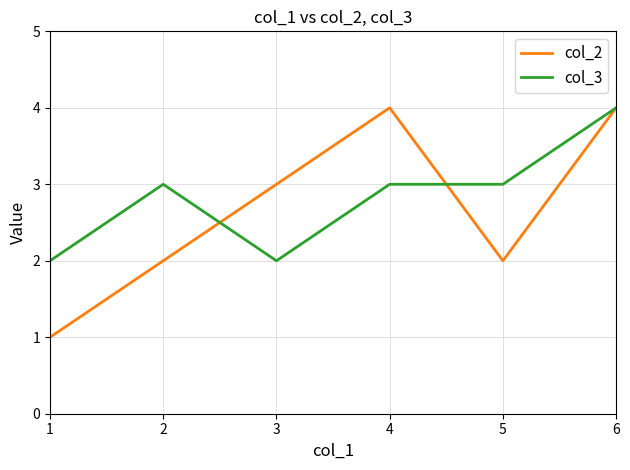

What is the sum of the col_3 values at 6 and 3?

6